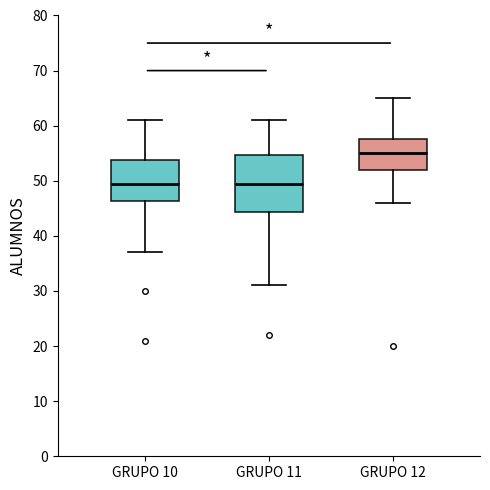

Reading left to right, read every box against the y-axis: the position of its median line, the range the box covers, and the ends of its whiskers. The values are not printed on the chart, so give them approximately, as read against the axis.

GRUPO 10: median 50, box 46 to 54, whiskers 37 to 61
GRUPO 11: median 50, box 44 to 55, whiskers 31 to 61
GRUPO 12: median 55, box 52 to 58, whiskers 46 to 65